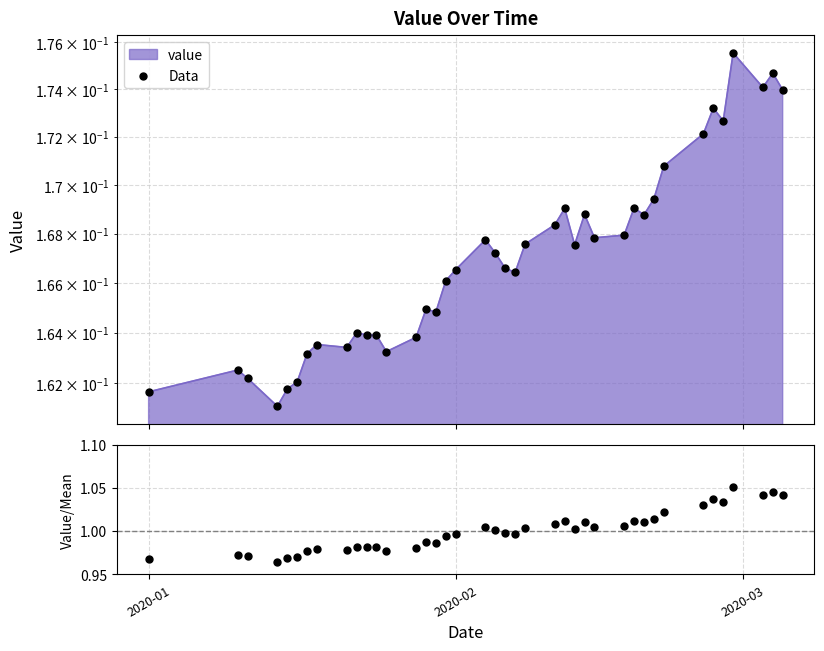

Is the value of Data at 6 greater than the value of value/mean at 17?

No